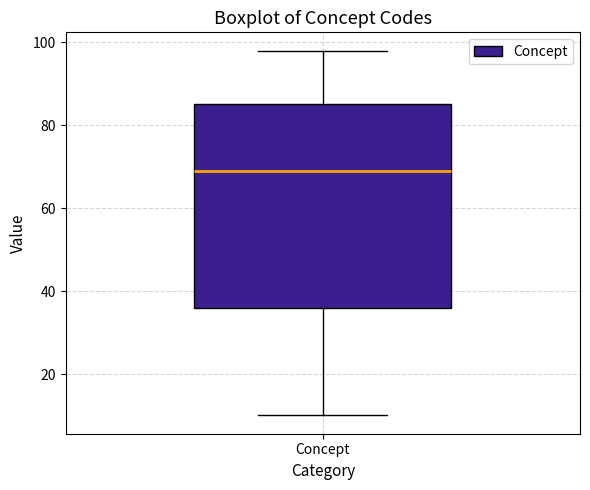

Read this box plot against the y-axis: the position of the median line, the range covered by the box, and the ends of both whiskers. The values are not printed on the chart, so give them approximately, as read against the axis.

median 70, box 36 to 86, whiskers 10 to 98